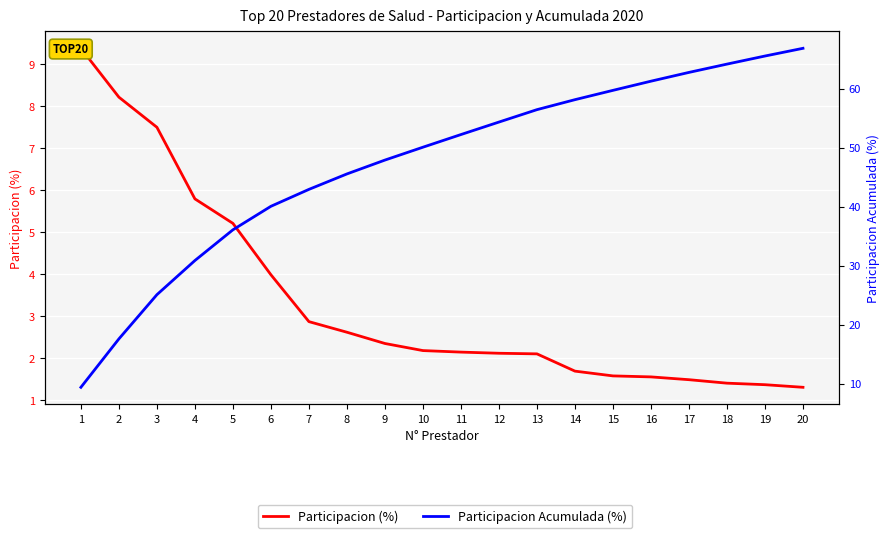

What is the sum of all Participacion Acumulada (%) values?

946.5